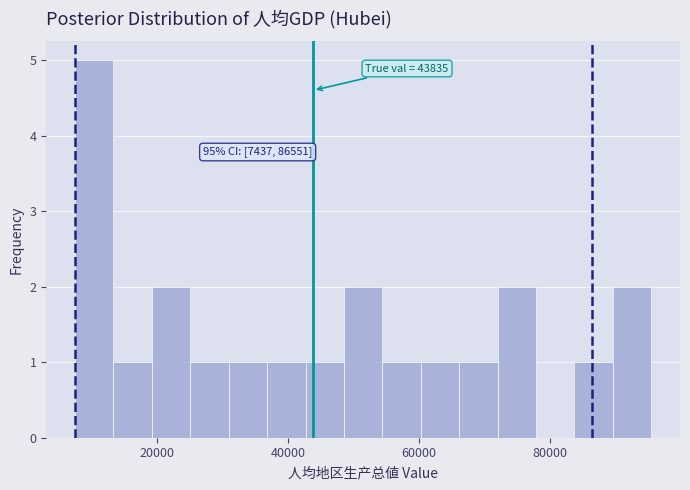

Around what value on the x-axis is the tallest bar? Give the approximate position of its centre, as read against the axis.

10000